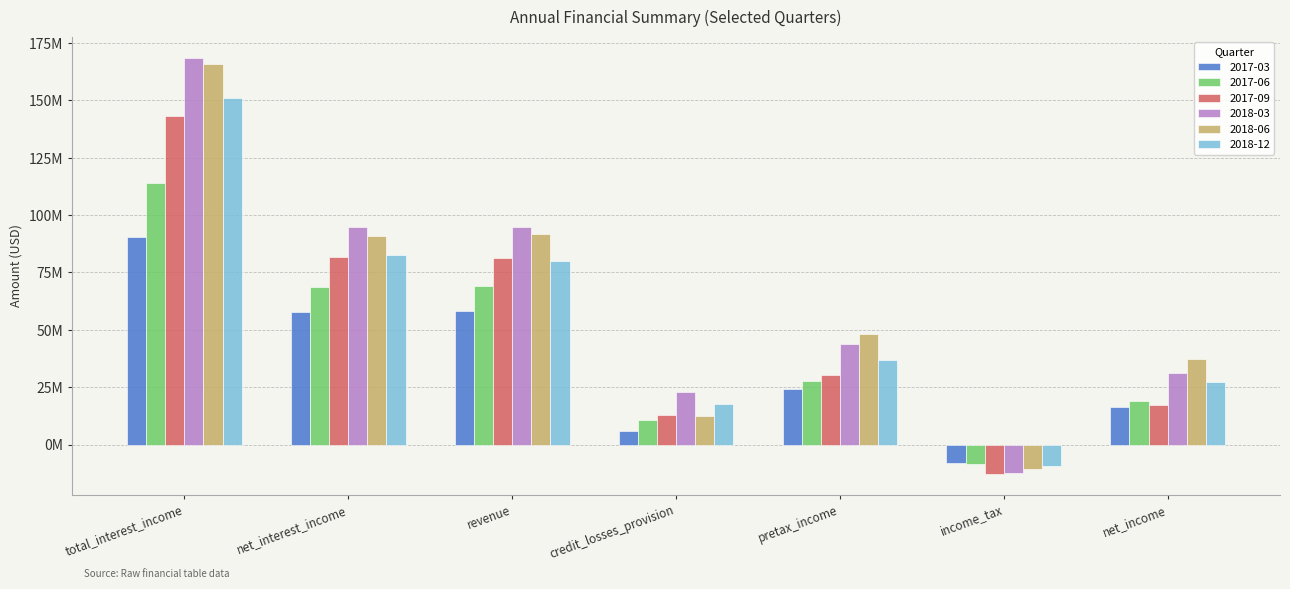

What is the sum of all 2018-12 values?

386350509.2